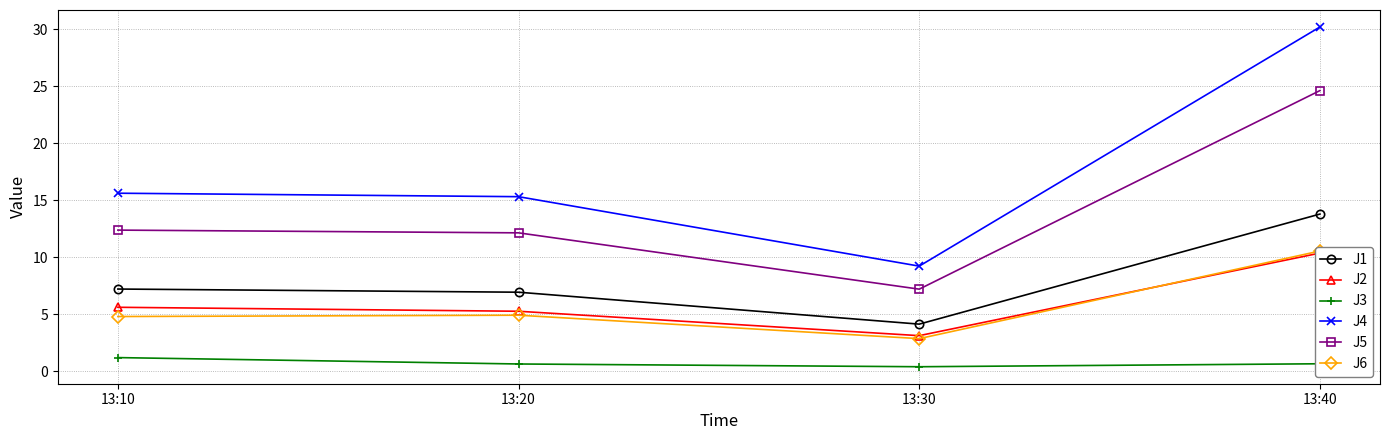

What is the maximum value for J6?

10.5